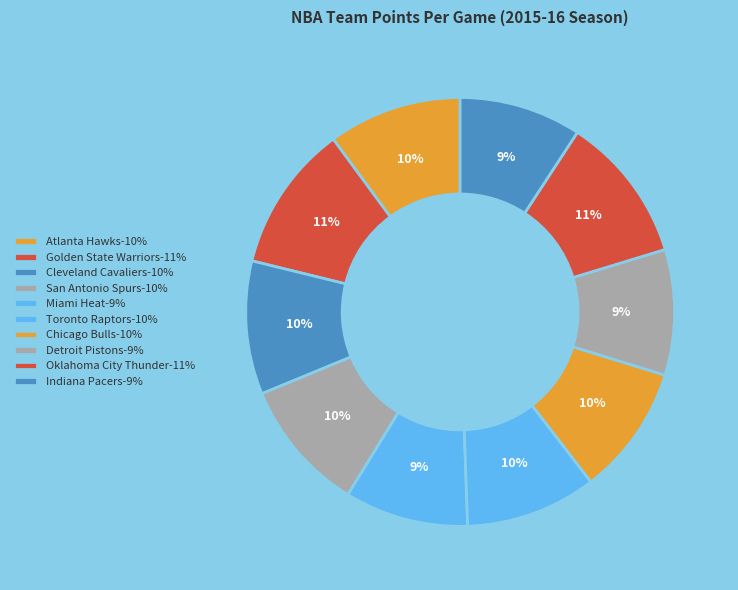

Rank the categories by value from lowest to highest.

Indiana Pacers, Miami Heat, Detroit Pistons, Chicago Bulls, Toronto Raptors, San Antonio Spurs, Cleveland Cavaliers, Atlanta Hawks, Golden State Warriors, Oklahoma City Thunder